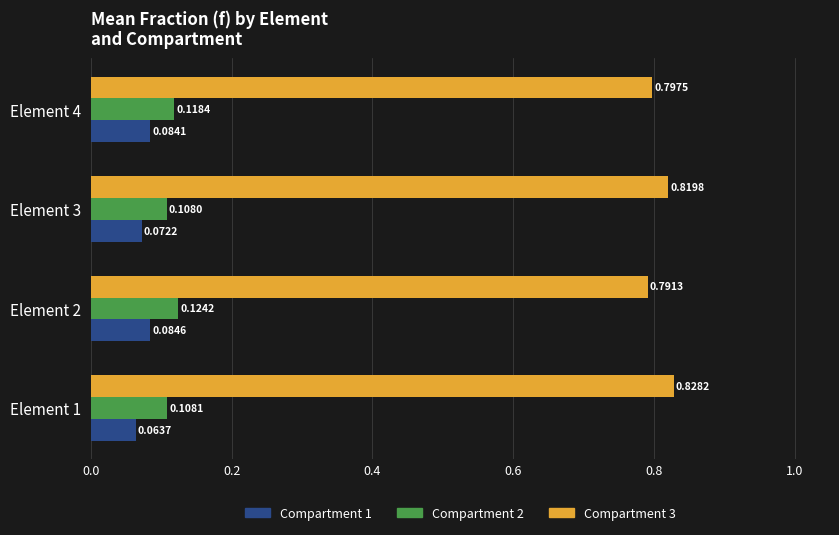

What is the total value across all series at Element 3?

1.0